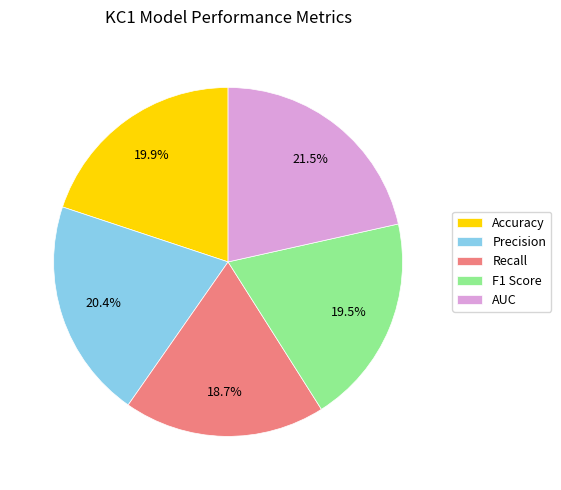

Is there any slice that represents more than half of the pie?

No